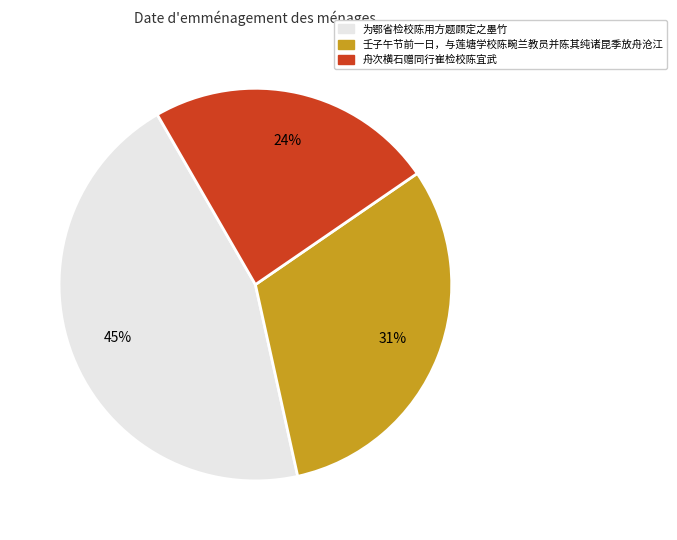

Do 为鄂省检校陈用方题顾定之墨竹 and 舟次横石赠同行崔检校陈宜武 together represent more than half of the pie?

Yes